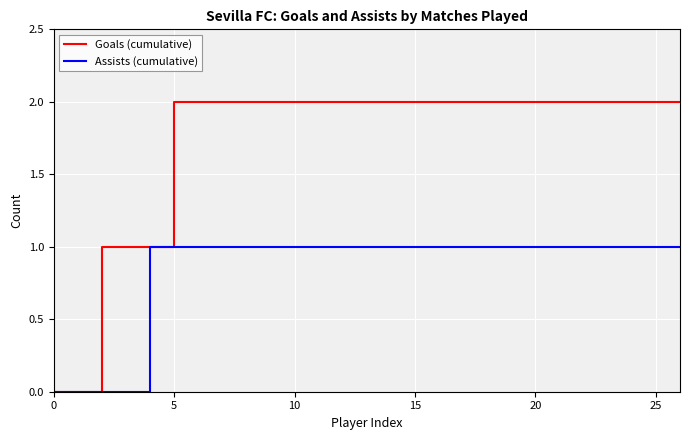

List the series in order of their peak value, lowest first.

Assists (cumulative), Goals (cumulative)